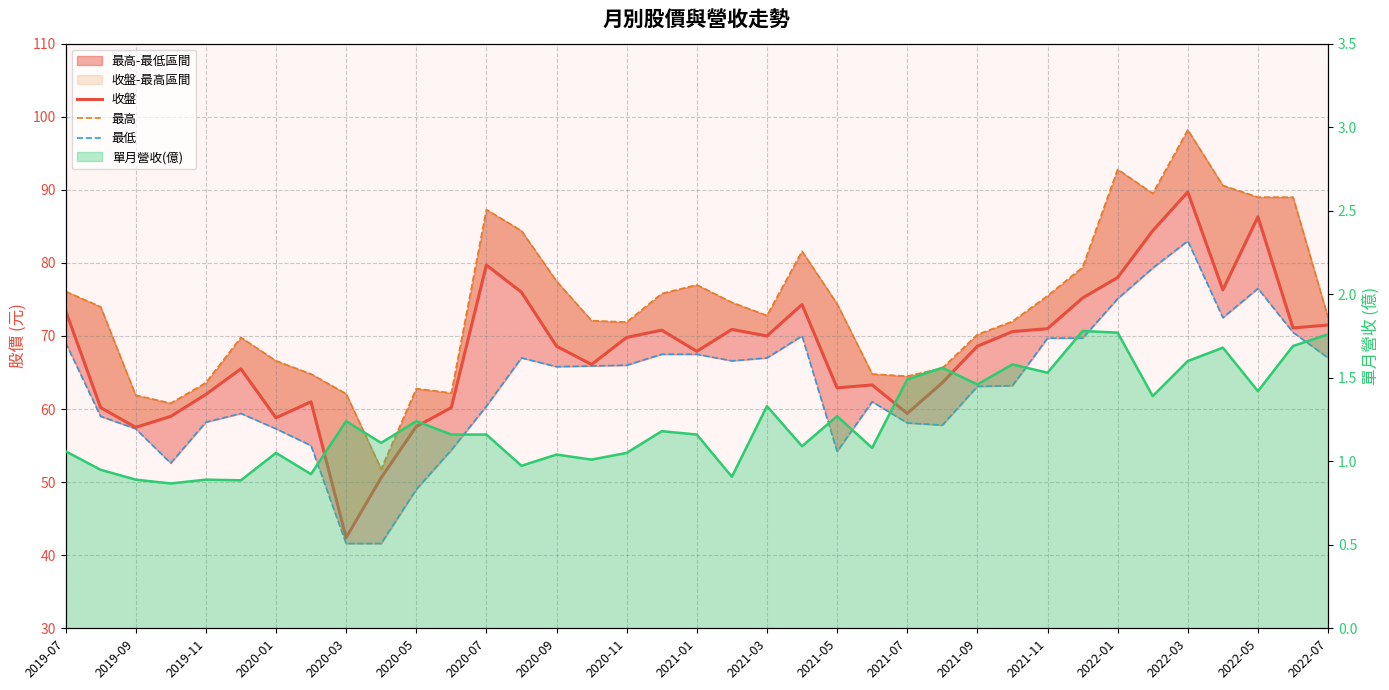

What is the difference between the 最低 values at 36 and 26?

3.9